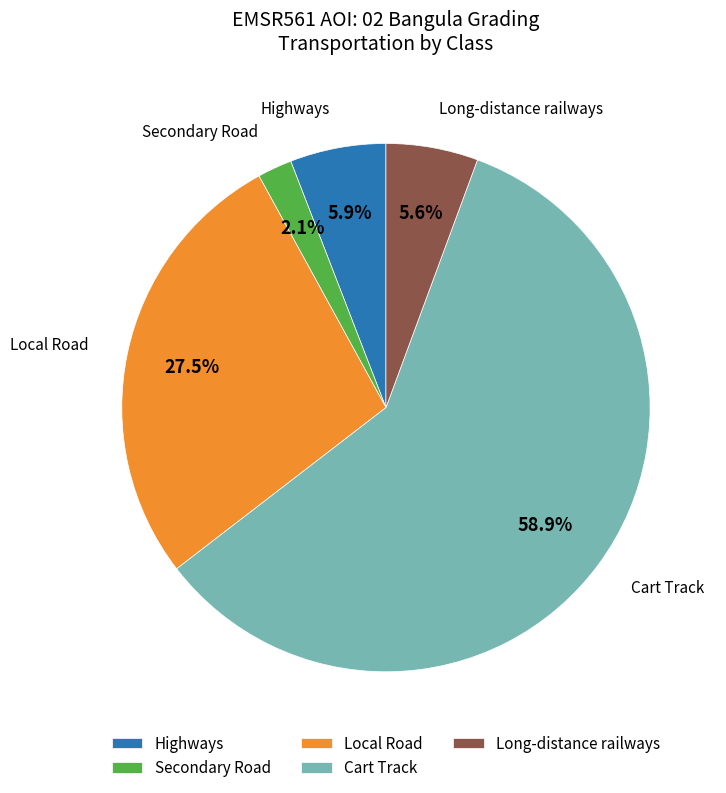

Between Highways and Cart Track, which is larger?

Cart Track